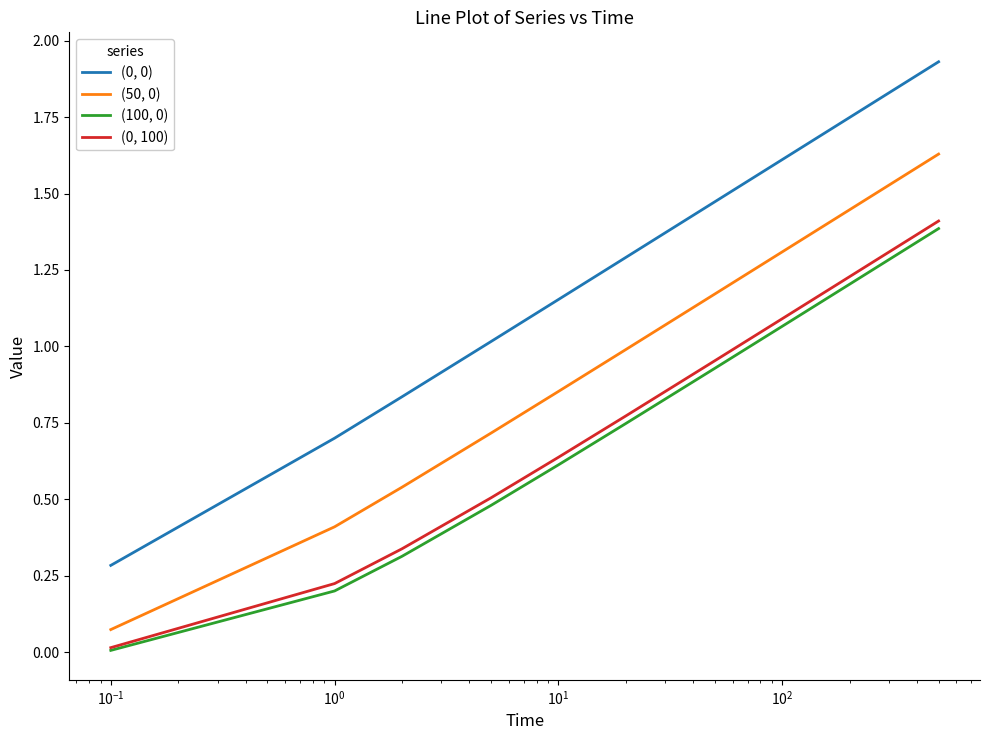

Does the chart have visible grid lines?

No